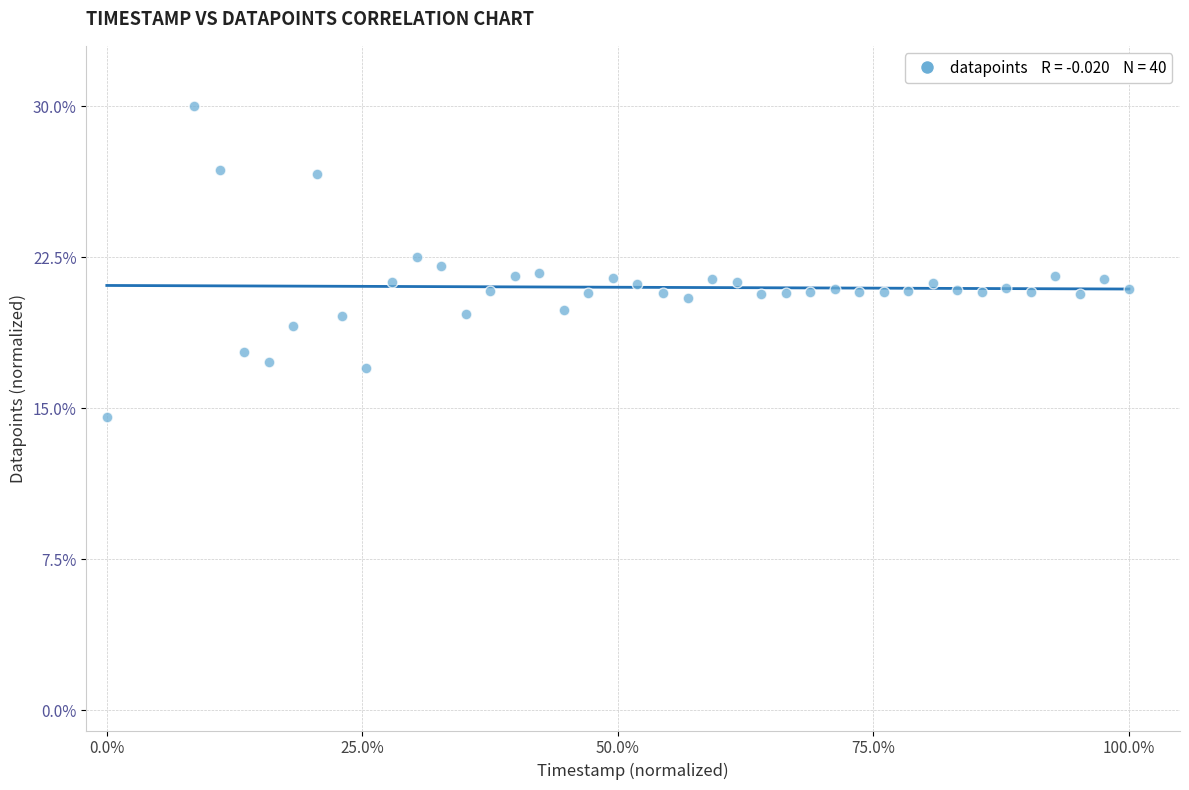

What is the range of Y values (max minus min)?

15.4